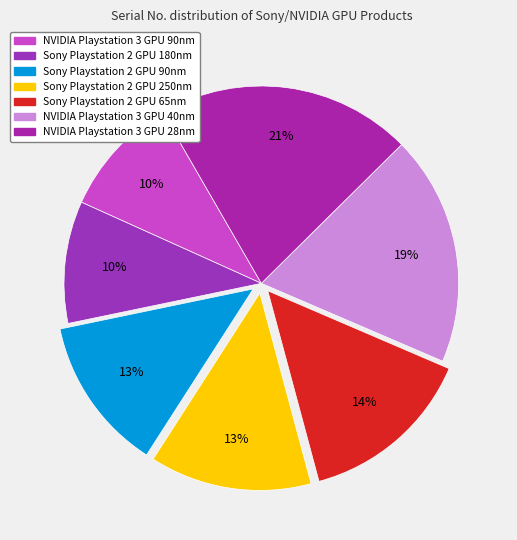

Between NVIDIA Playstation 3 GPU 28nm and Sony Playstation 2 GPU 180nm, which is larger?

NVIDIA Playstation 3 GPU 28nm